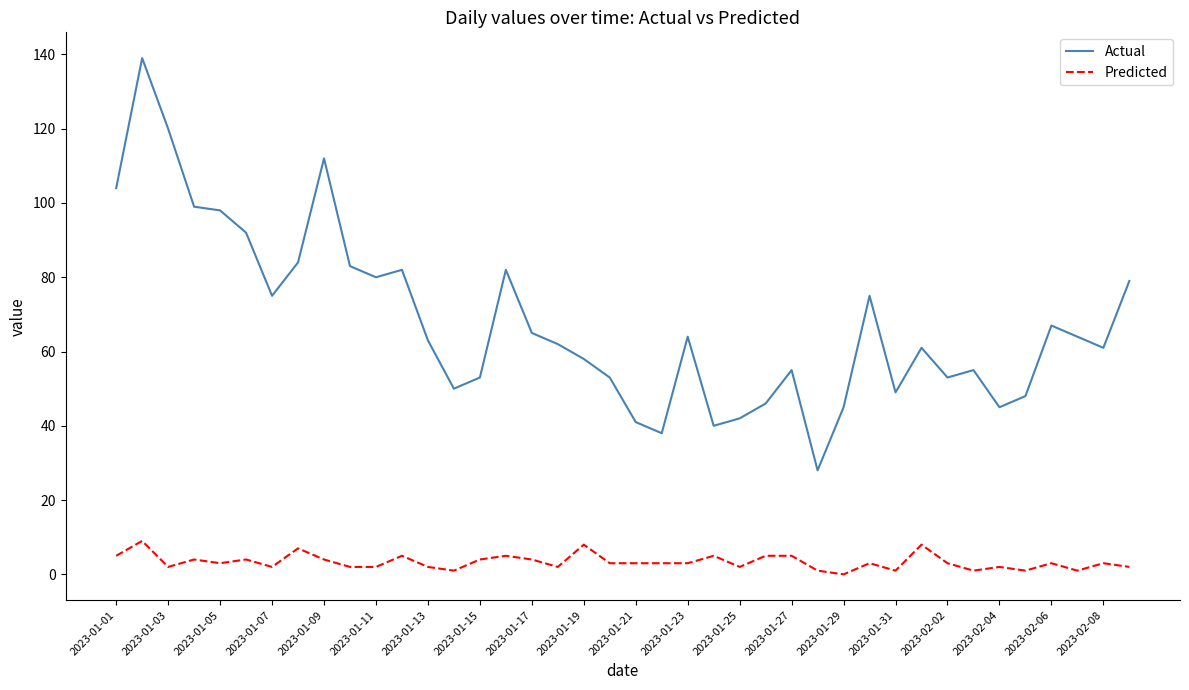

Which series has the largest total across all categories?

Actual